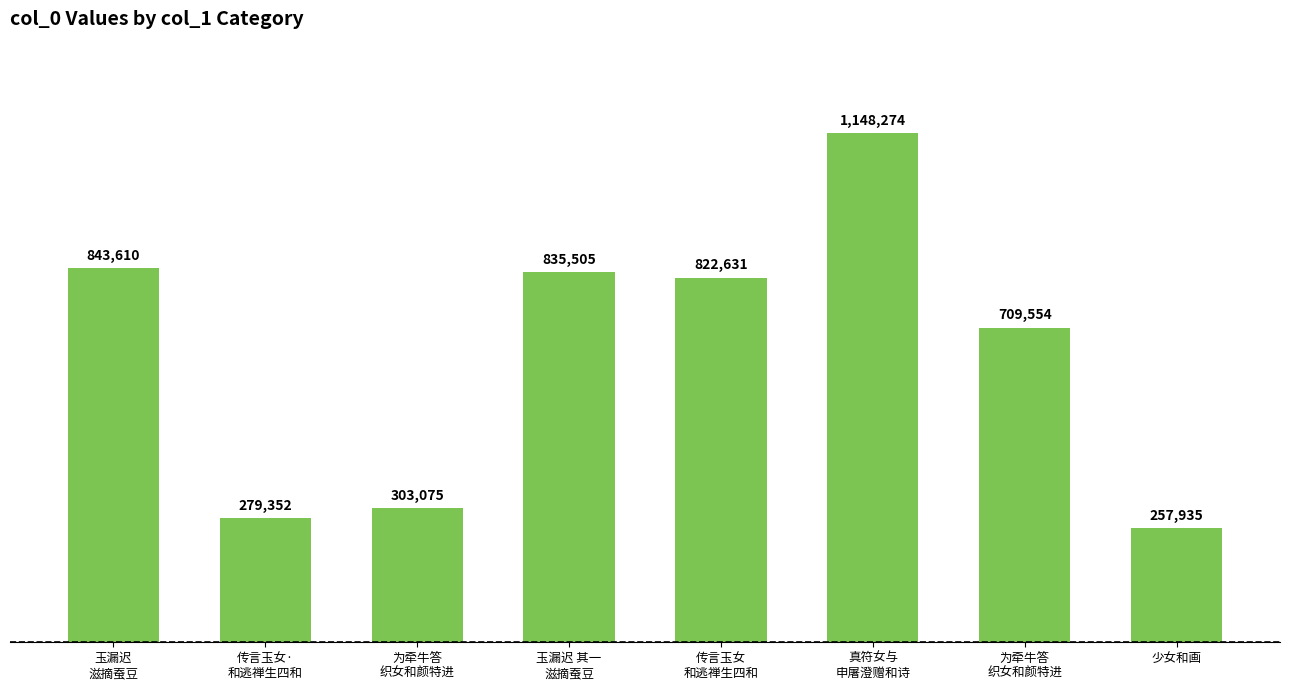

Count the number of categories in the chart.

8